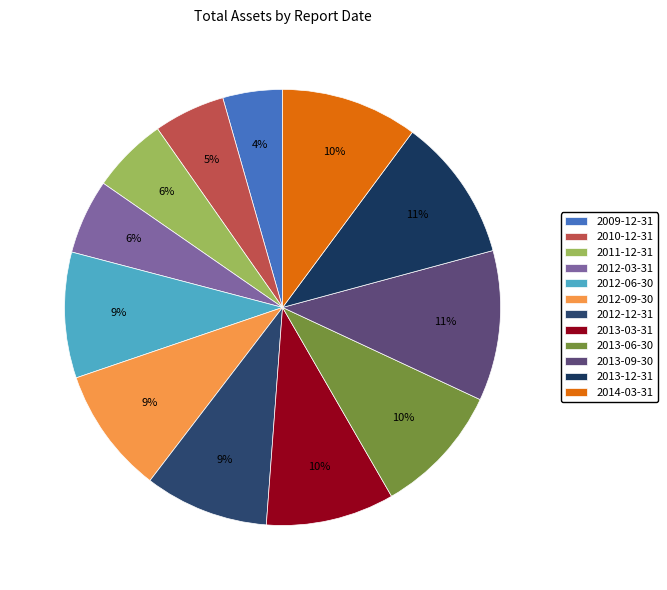

To the nearest percent, what is the difference between the 2011-12-31 and 2013-12-31 slice percentages?

5%